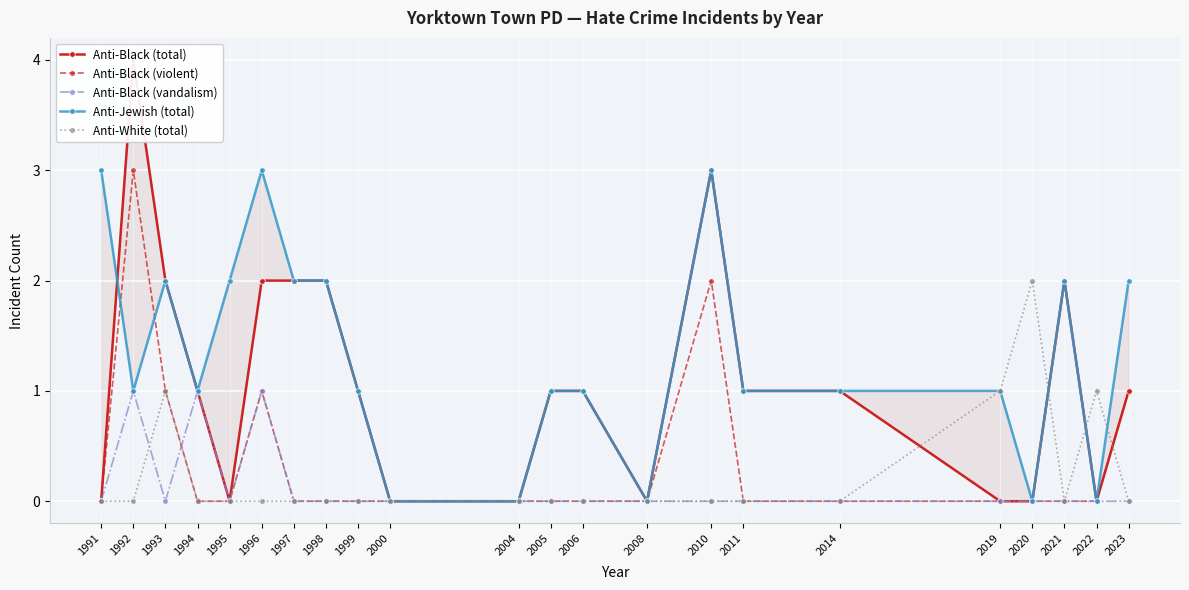

What is the maximum value shown in the chart?

4